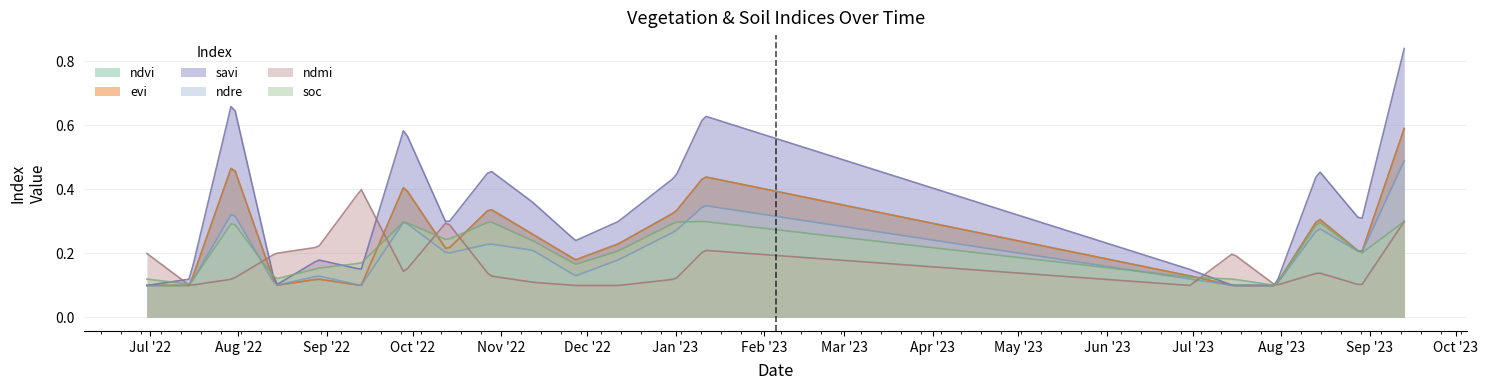

The ndre series shows 0.0 at 30-06-2022. True or false?

False